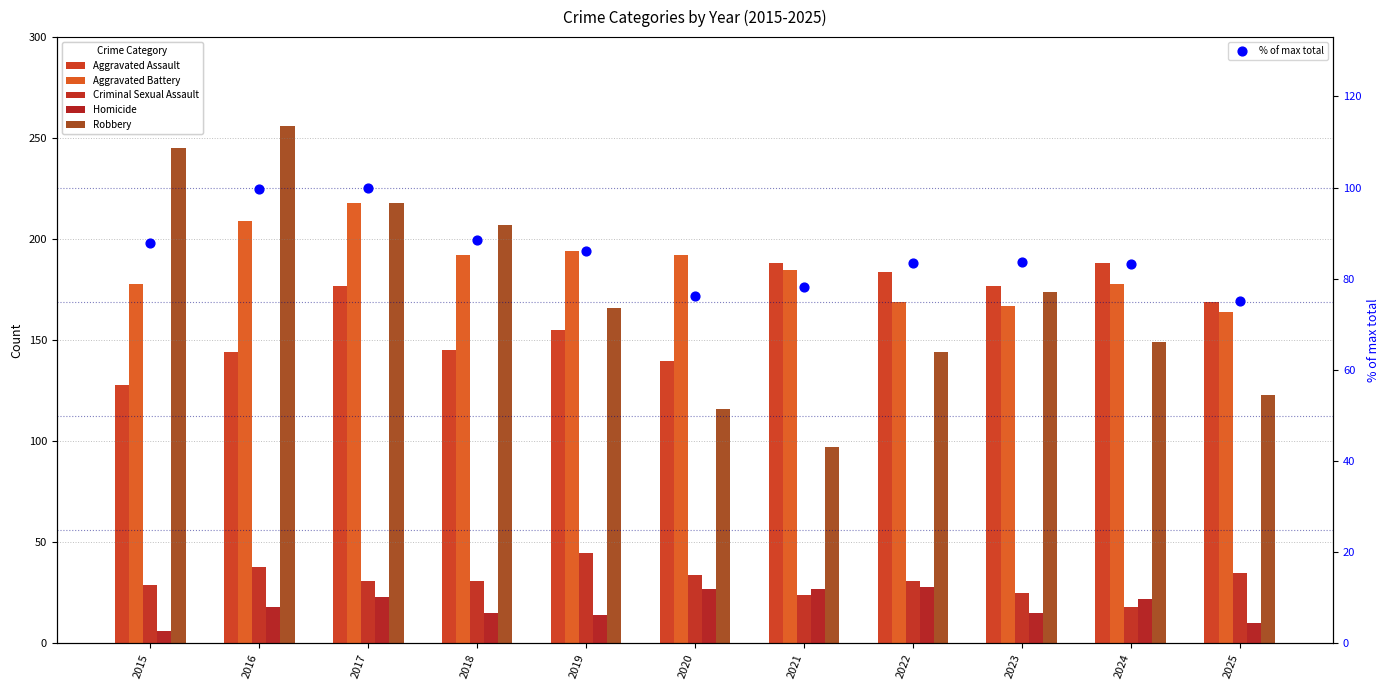

At how many categories does at least one series exceed 195?

4